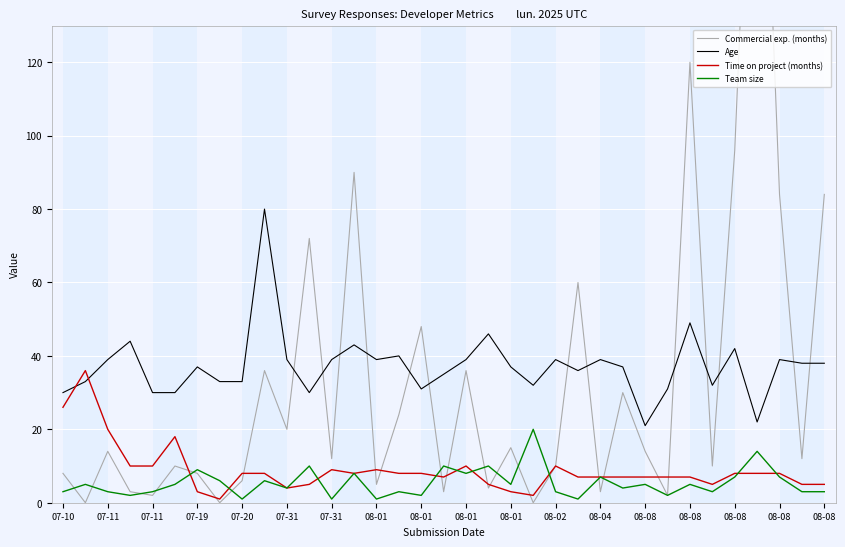

What value does the Age series have at 07-11?

39